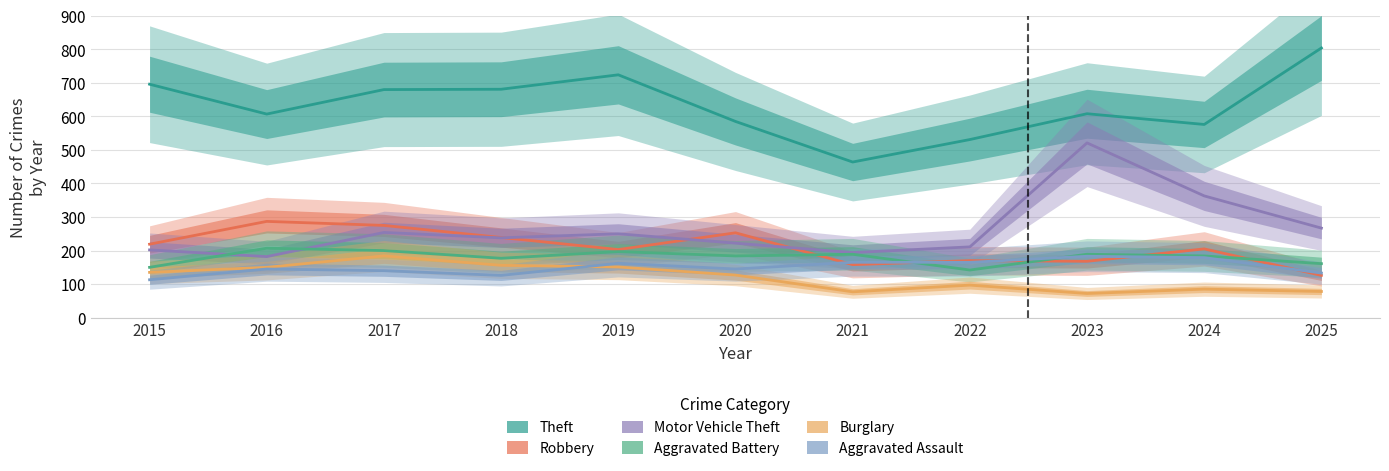

At which category is the sum across all series the highest?

2023